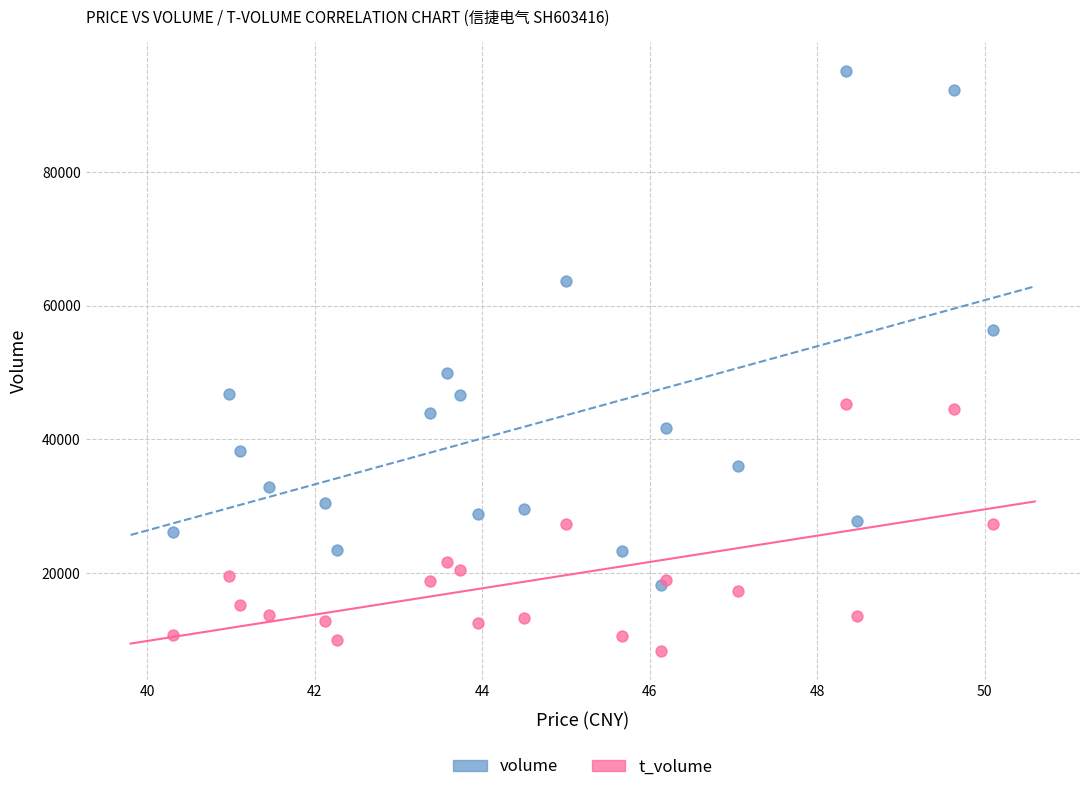

Across all series, what Y value is closest to 51732?

49910